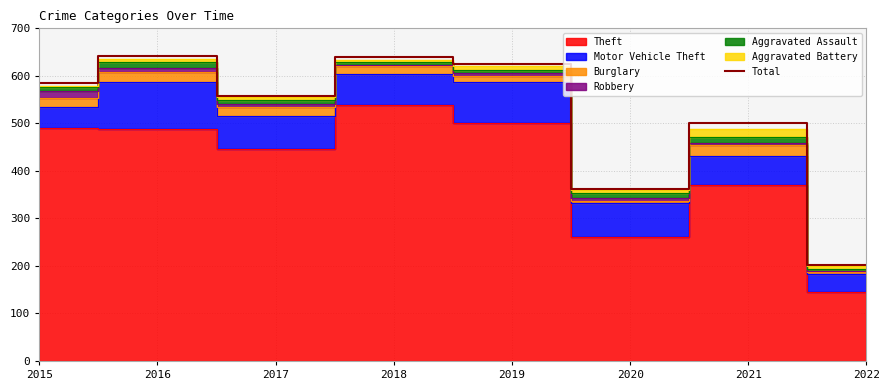

Count the number of values greater than 584.

3